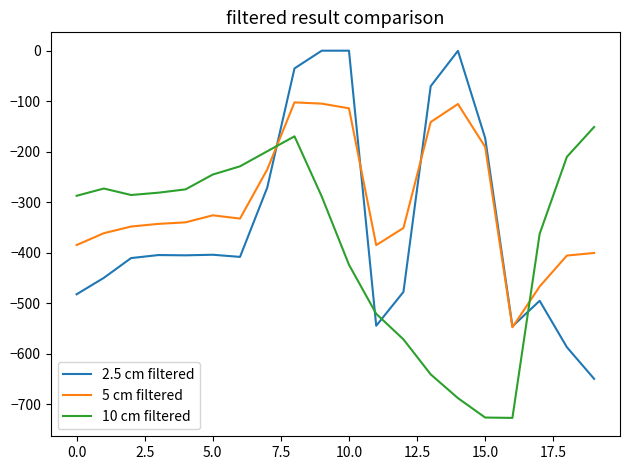

What is the highest value of the 5 cm filtered series?

-102.3